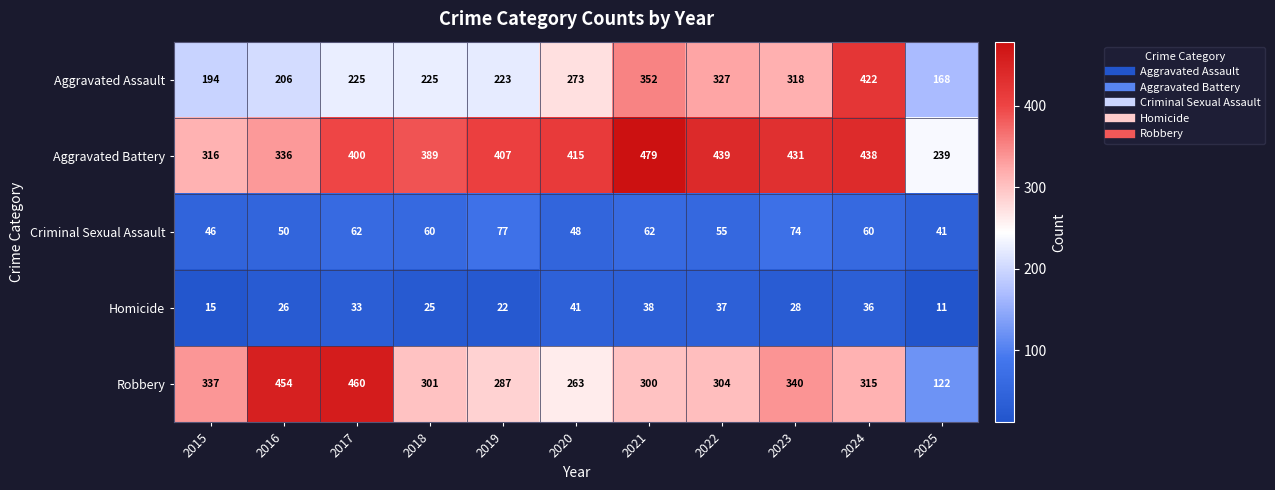

True or false: Homicide has a value of 22 at 2019.

True